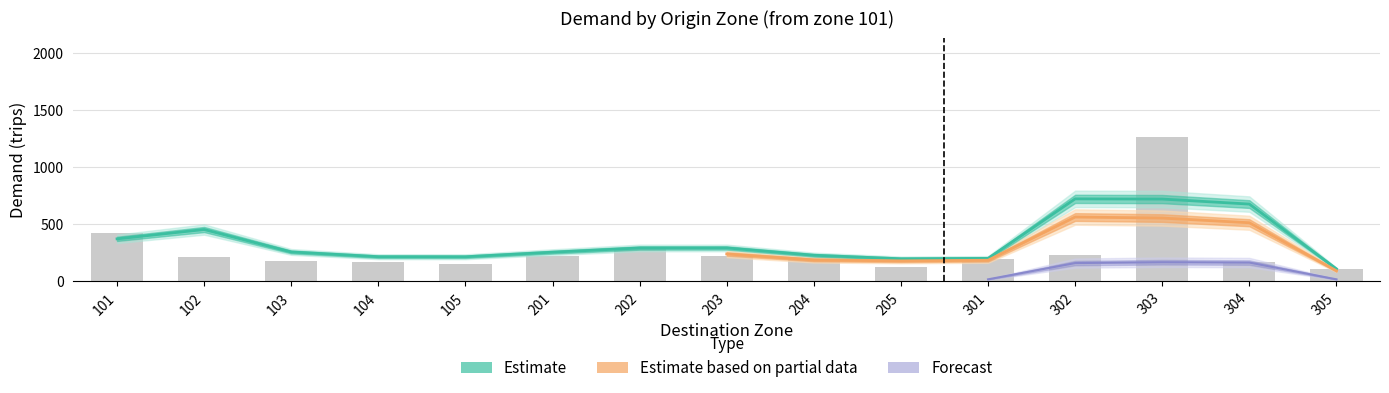

At which label does demand total sum first exceed 243?

101